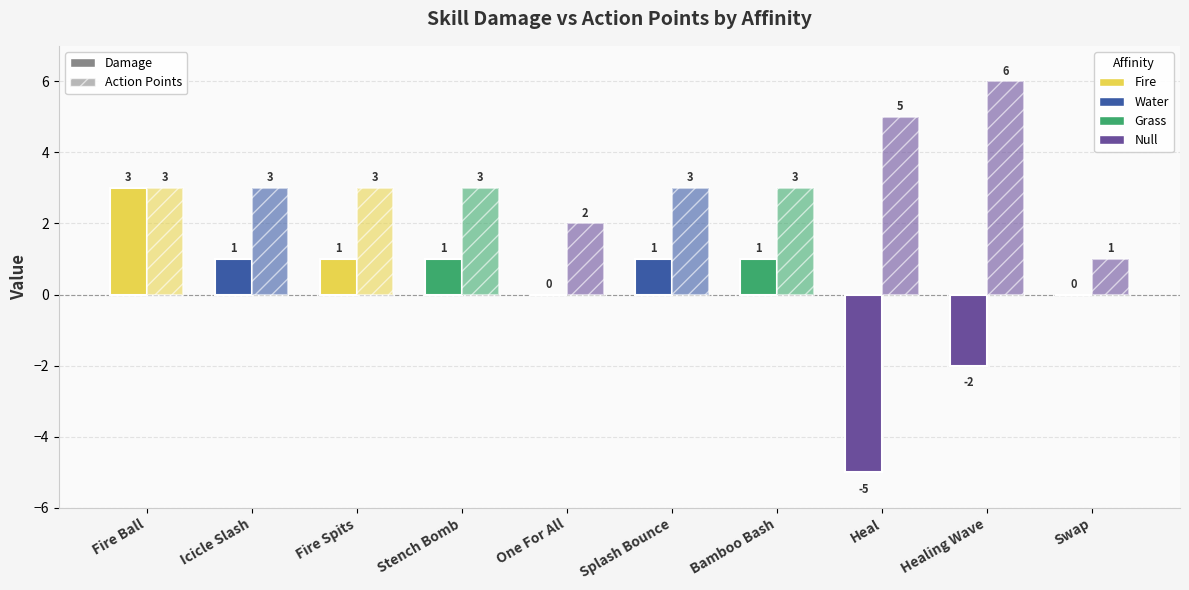

Count the number of data series in this chart.

2